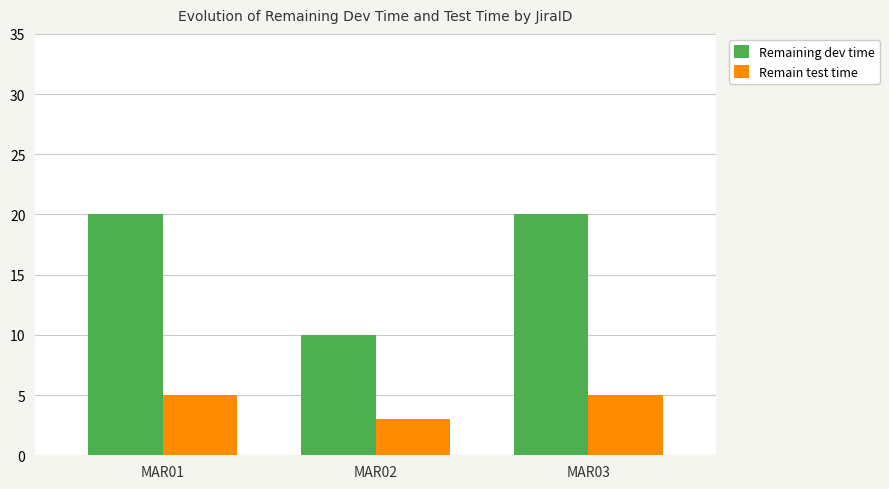

What is the difference between the Remain test time values at MAR02 and MAR03?

2